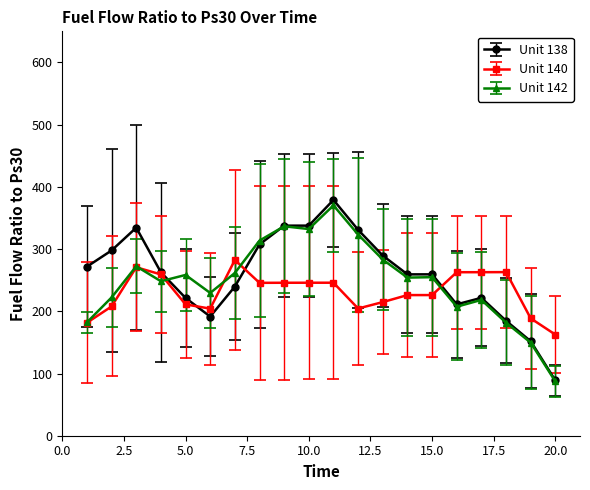

Rank the series by their maximum value, from lowest to highest.

Unit 140, Unit 142, Unit 138